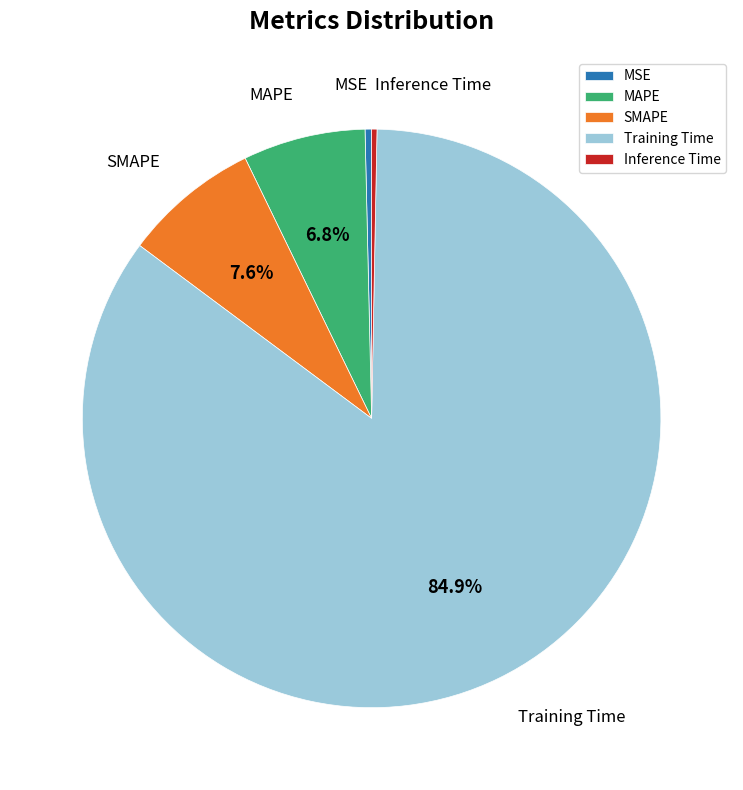

Which slice is the largest?

Training Time